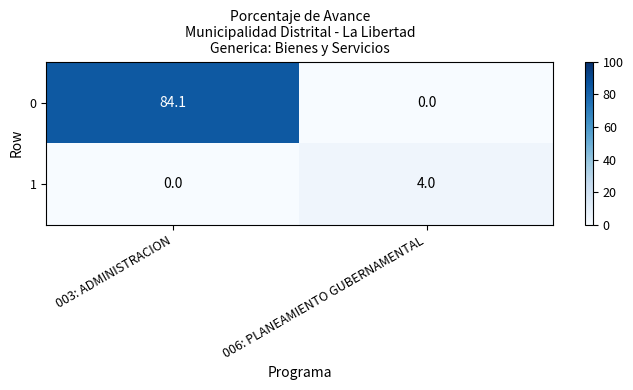

Which series has the largest total across all categories?

0